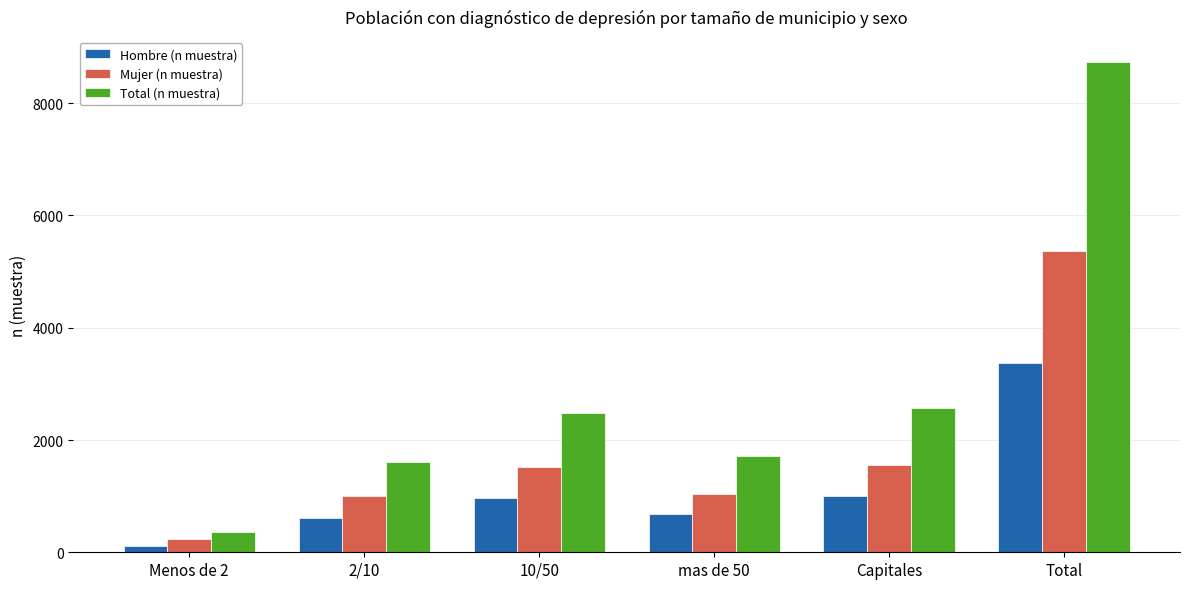

Reading right to left, transcribe all the data shown in this chart.

Hombre (n muestra): Total=3376	Capitales=1006	mas de 50=676	10/50=964	2/10=612	Menos de 2=118
Mujer (n muestra): Total=5367	Capitales=1562	mas de 50=1047	10/50=1517	2/10=998	Menos de 2=243
Total (n muestra): Total=8743	Capitales=2568	mas de 50=1723	10/50=2481	2/10=1610	Menos de 2=361